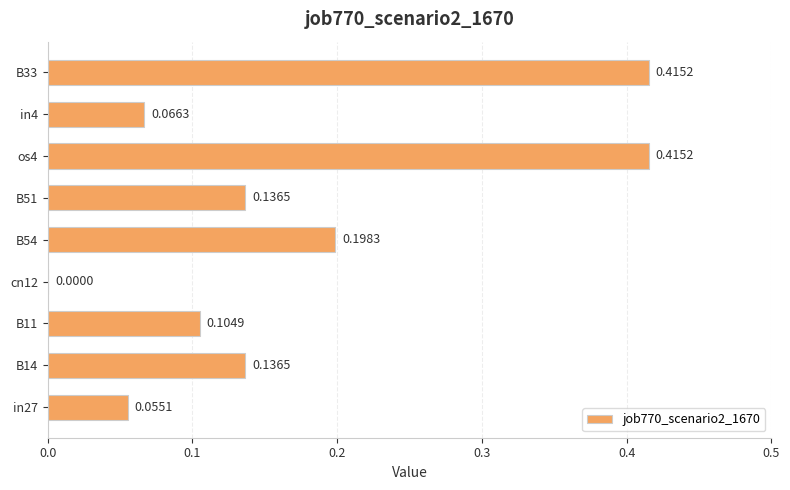

Between B11 and B54, which is larger?

B54